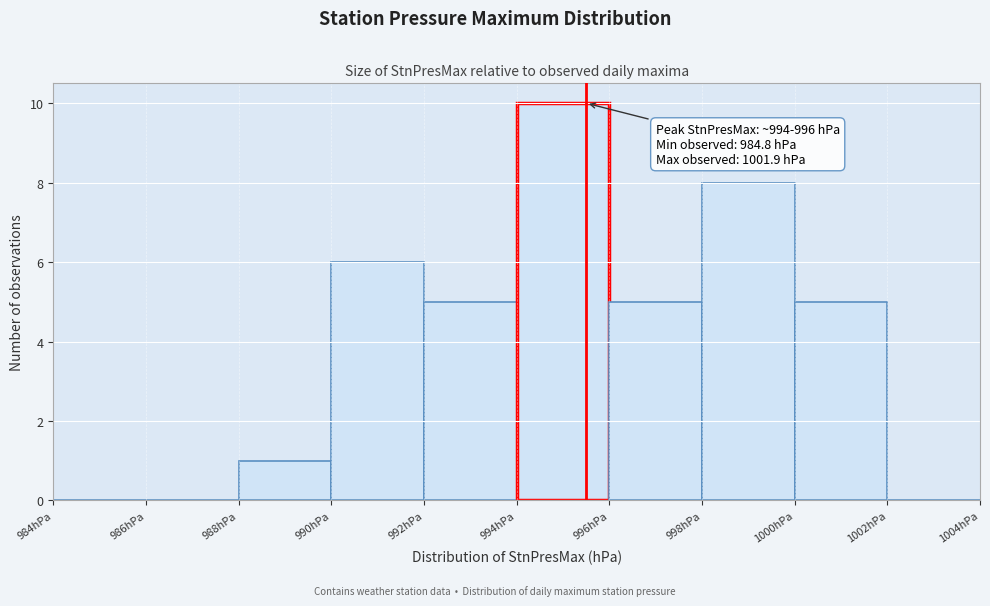

Over which range of the x-axis is the bar tallest?

994 to 996